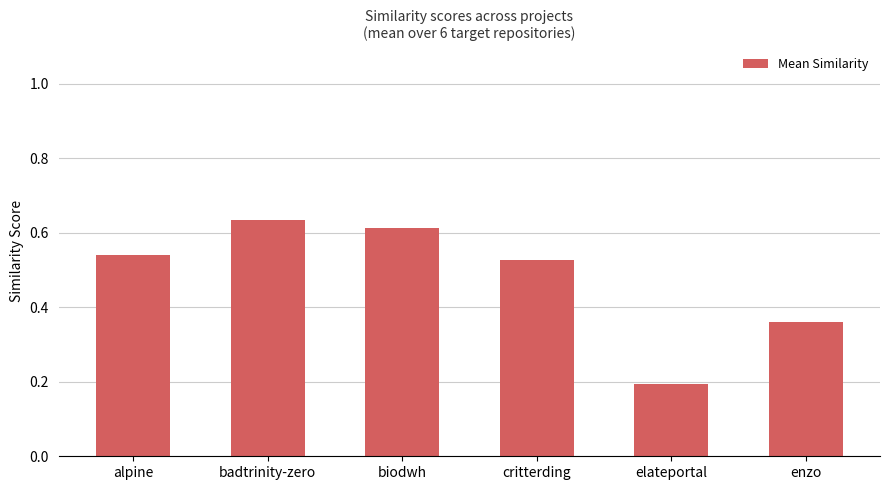

The value at elateportal is 0.2. True or false?

True